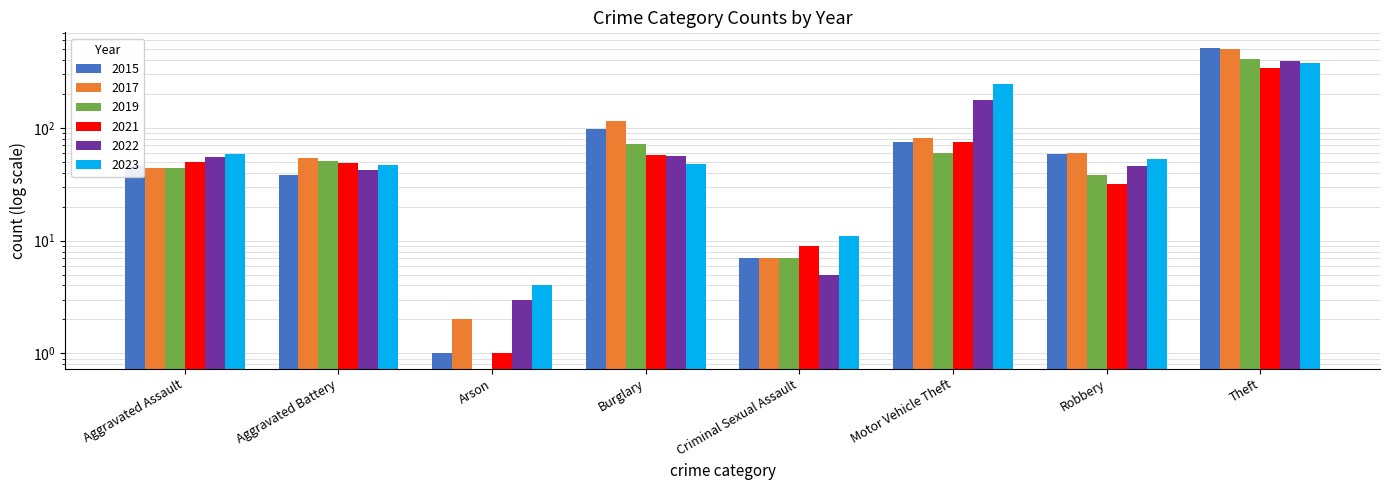

What is the minimum value for 2022?

3